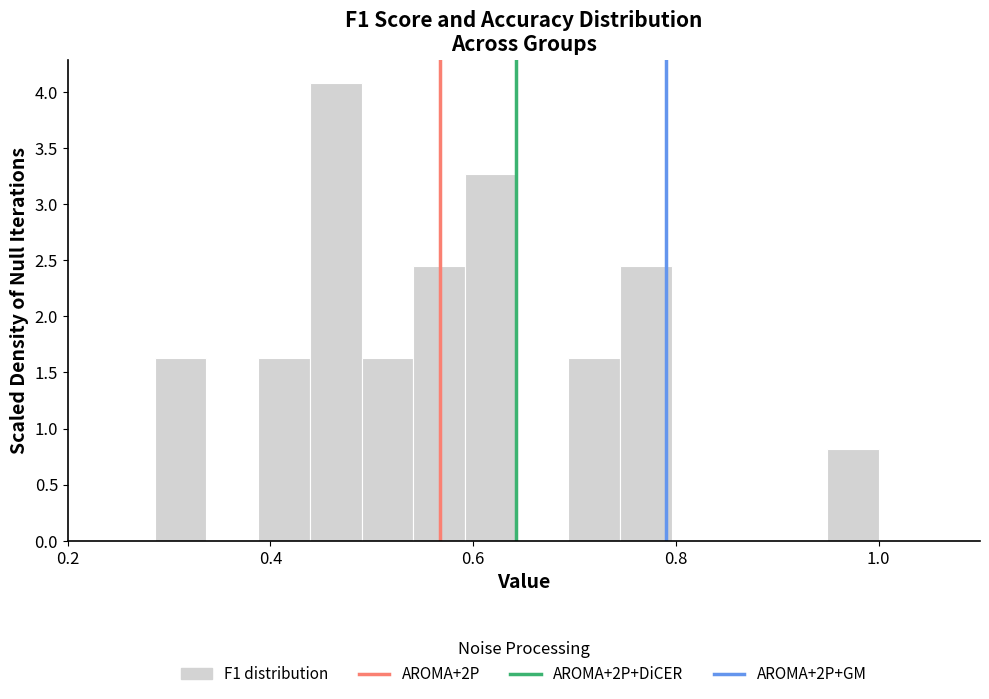

Around what value on the x-axis is the tallest bar? Give the approximate position of its centre, as read against the axis.

0.46